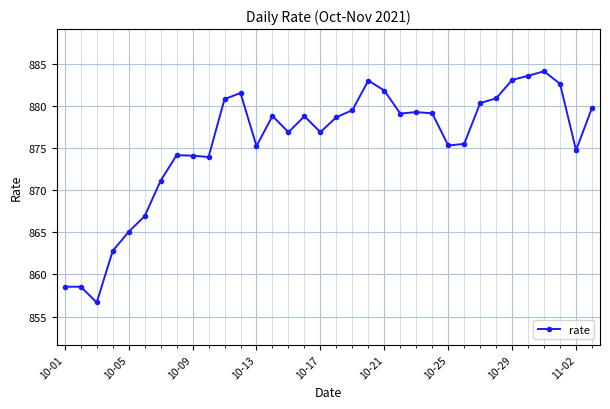

What is the greatest value displayed?

884.1